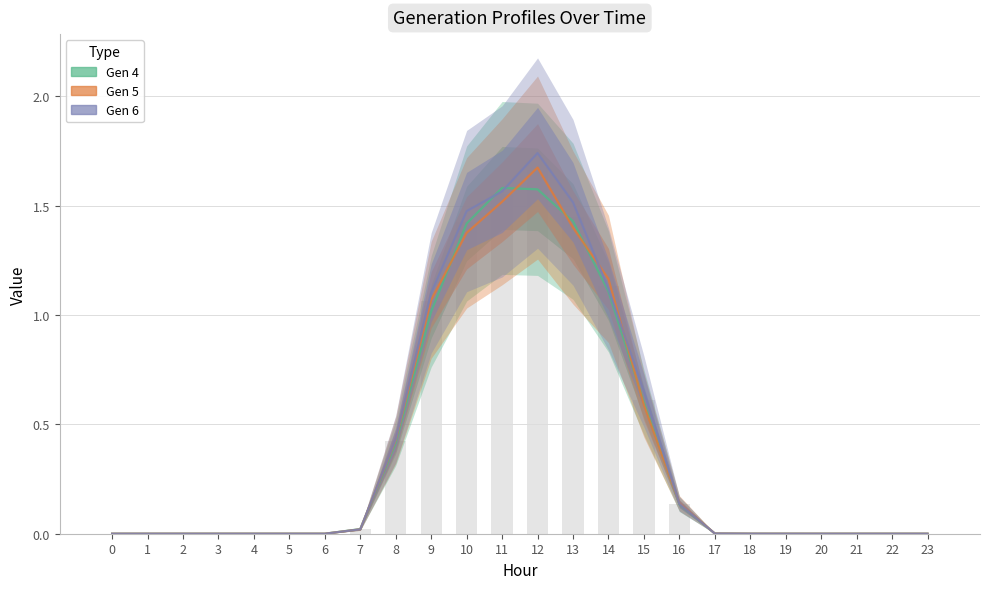

Reading left to right, what are all the values shown in this chart?

Gen4: 0=0.0	1=0.0	2=0.0	3=0.0	4=0.0	5=0.0	6=0.0	7=0.0	8=0.4	9=1.0	10=1.4	11=1.6	12=1.6	13=1.4	14=1.1	15=0.6	16=0.1	17=0.0	18=0.0	19=0.0	20=0.0	21=0.0	22=0.0	23=0.0
Gen5: 0=0.0	1=0.0	2=0.0	3=0.0	4=0.0	5=0.0	6=0.0	7=0.0	8=0.4	9=1.1	10=1.4	11=1.5	12=1.7	13=1.4	14=1.2	15=0.6	16=0.1	17=0.0	18=0.0	19=0.0	20=0.0	21=0.0	22=0.0	23=0.0
Gen6: 0=0.0	1=0.0	2=0.0	3=0.0	4=0.0	5=0.0	6=0.0	7=0.0	8=0.4	9=1.1	10=1.5	11=1.6	12=1.7	13=1.5	14=1.1	15=0.7	16=0.1	17=0.0	18=0.0	19=0.0	20=0.0	21=0.0	22=0.0	23=0.0